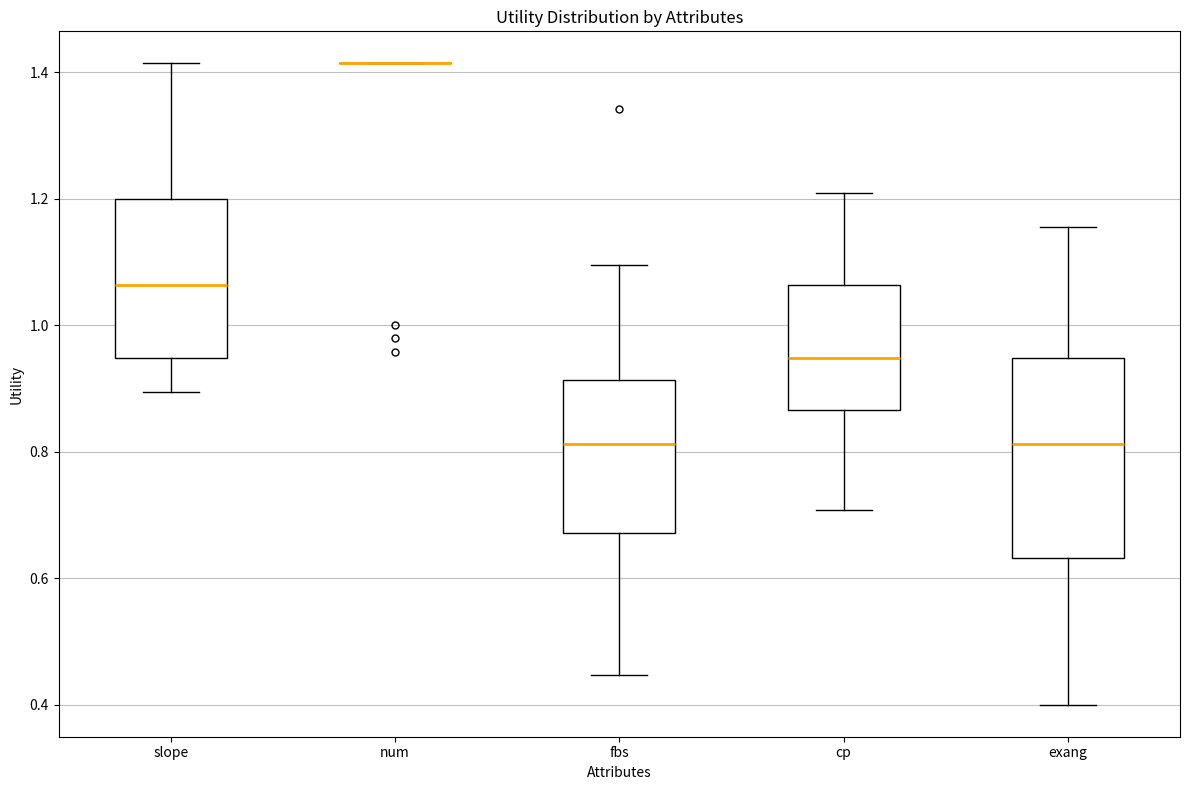

Reading left to right, read every box against the y-axis: the position of its median line, the range the box covers, and the ends of its whiskers. The values are not printed on the chart, so give them approximately, as read against the axis.

slope: median 1.06, box 0.94 to 1.20, whiskers 0.90 to 1.42
num: box collapsed to a line at 1.42, whiskers 1.42 to 1.42
fbs: median 0.82, box 0.68 to 0.92, whiskers 0.44 to 1.10
cp: median 0.94, box 0.86 to 1.06, whiskers 0.70 to 1.20
exang: median 0.82, box 0.64 to 0.94, whiskers 0.40 to 1.16